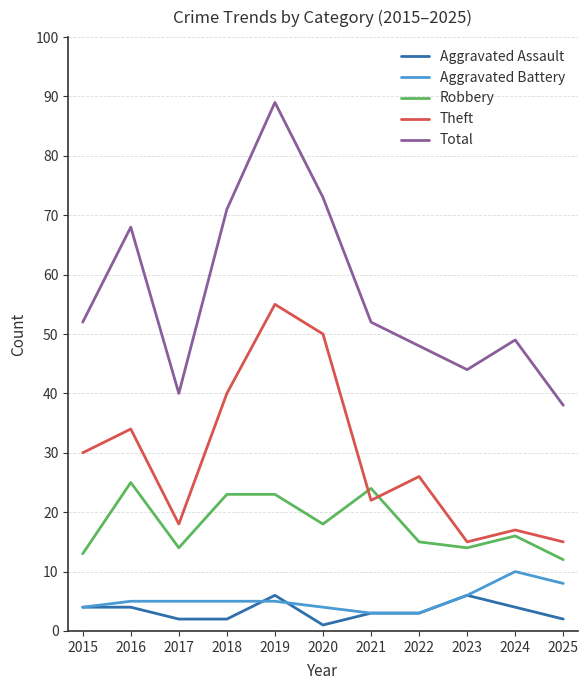

Count the Aggravated Battery values in the range 4 to 6.

7